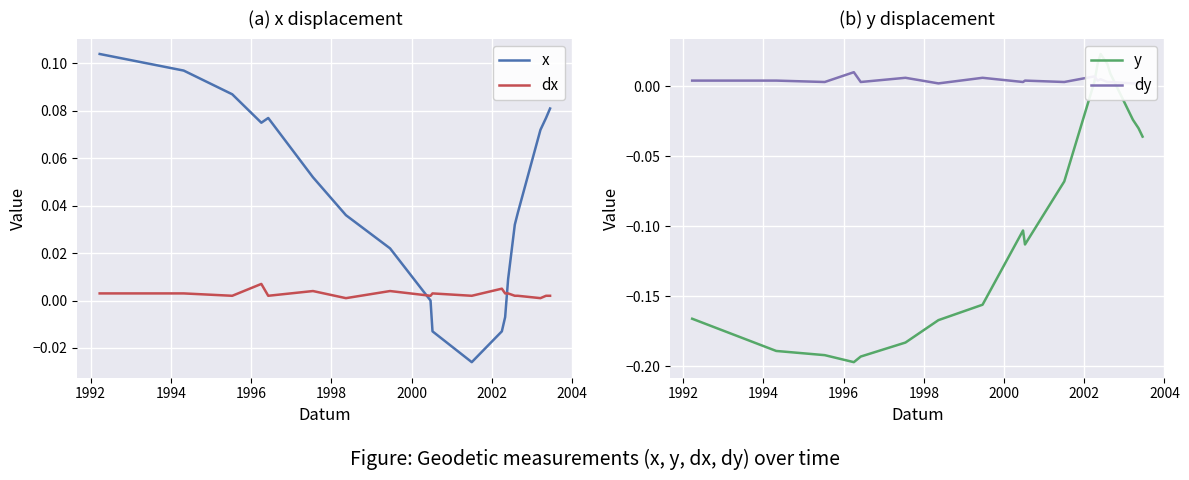

True or false: x and dx cross at least once.

True